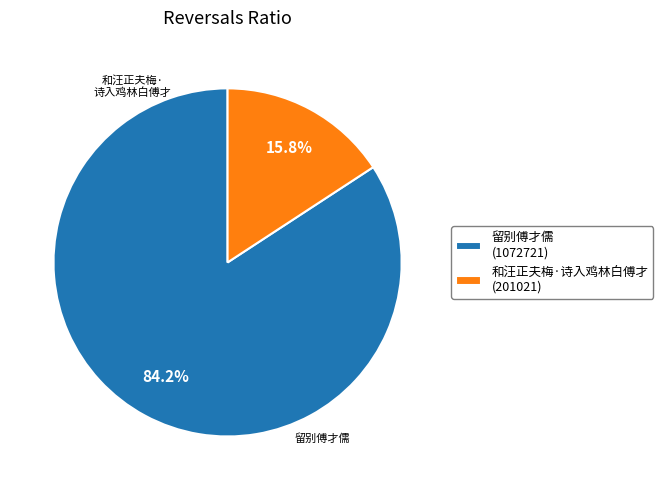

Does any single category account for the majority?

Yes